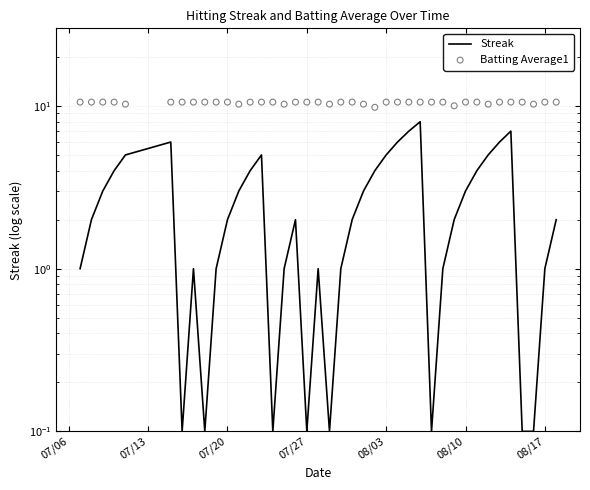

Which series reaches the maximum Y coordinate?

Batting Average1